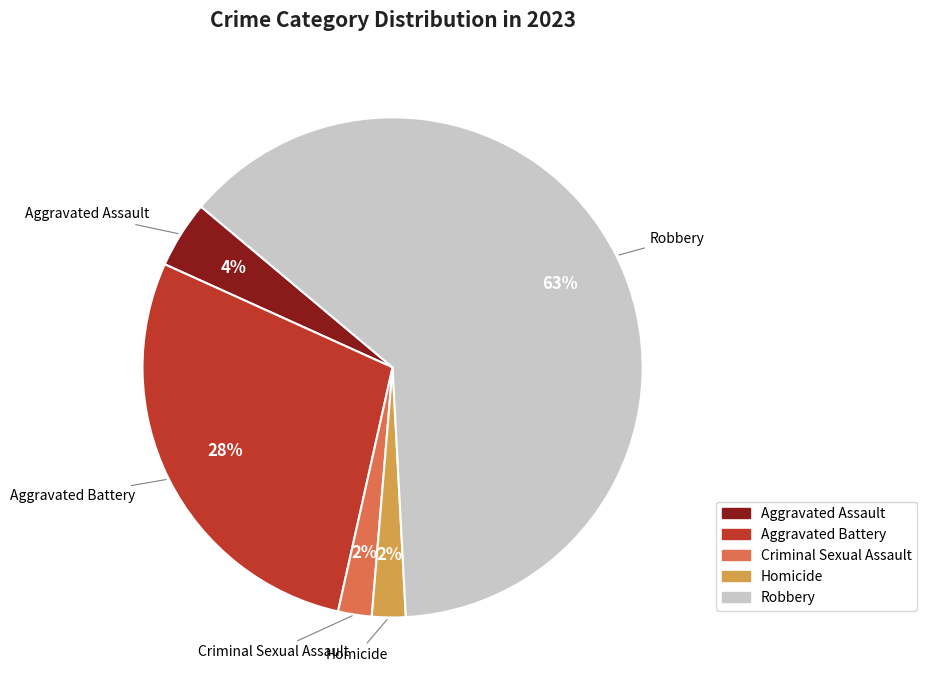

Combined, do Robbery and Criminal Sexual Assault account for over 50%?

Yes